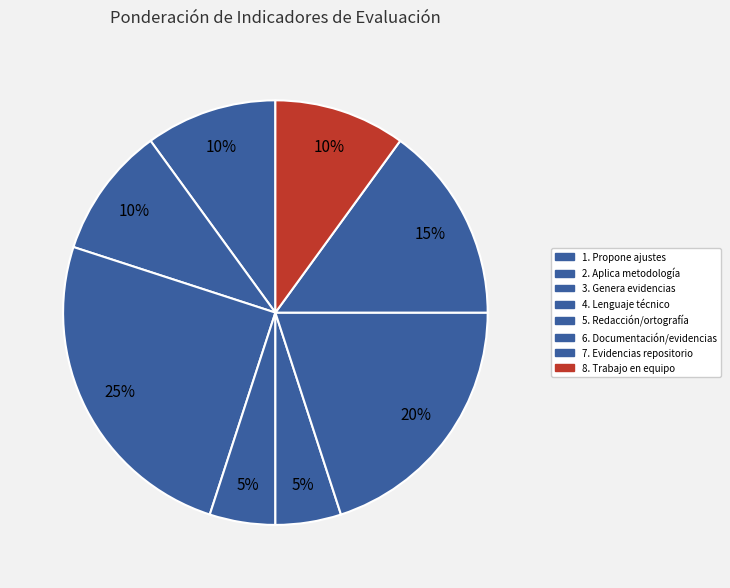

Rank the categories by value from highest to lowest.

3. Genera evidencias, 6. Documentación/evidencias, 7. Evidencias repositorio, 1. Propone ajustes, 2. Aplica metodología, 8. Trabajo en equipo, 4. Lenguaje técnico, 5. Redacción/ortografía